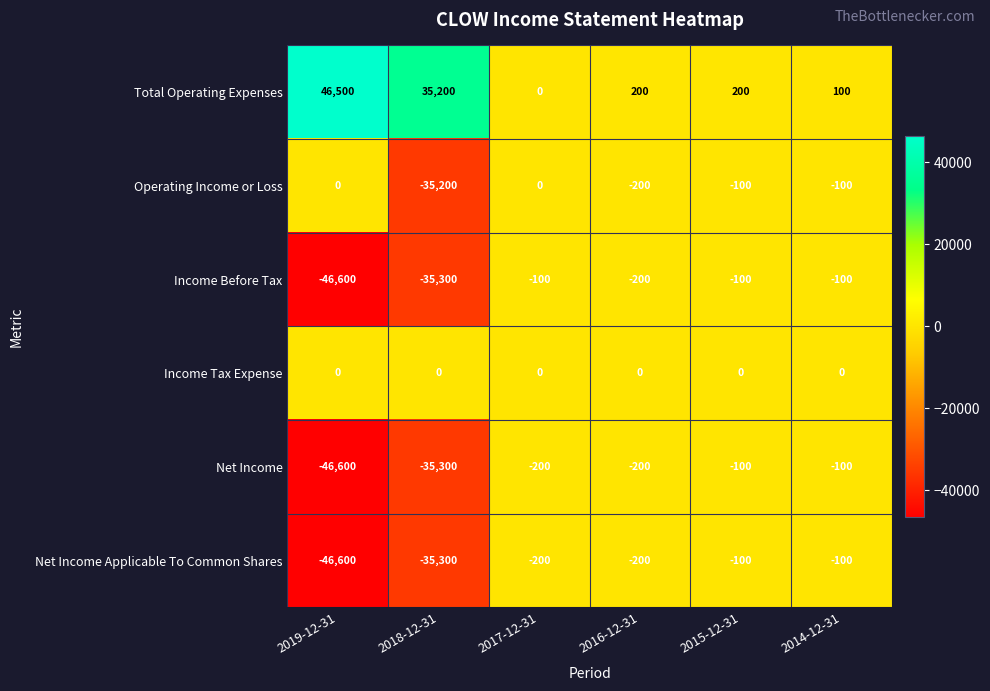

Which category has the lowest value across all series?

2019-12-31